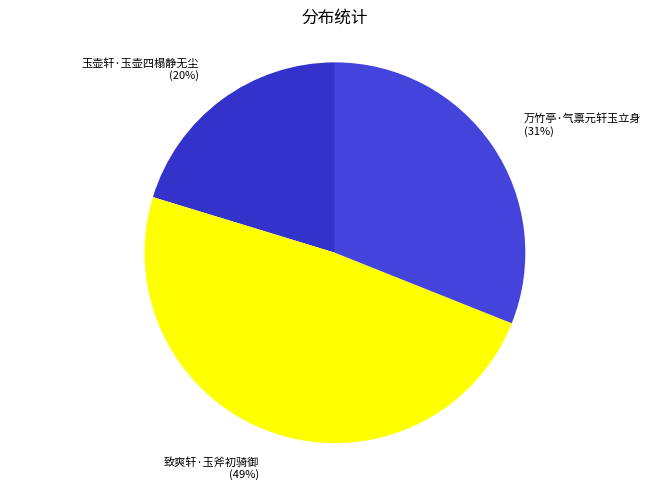

Rank the categories by value from lowest to highest.

玉壶轩·玉壶四榻静无尘, 万竹亭·气禀元轩玉立身, 致爽轩·玉斧初骑御